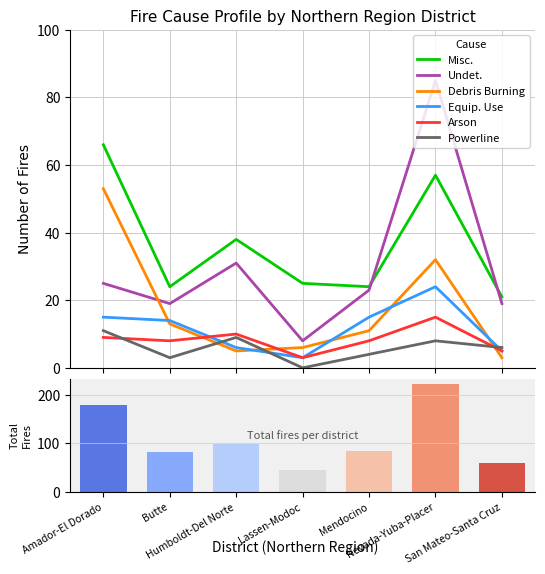

What are all the series names shown in the legend?

Misc., Undet., Debris Burning, Equip. Use, Arson, Powerline